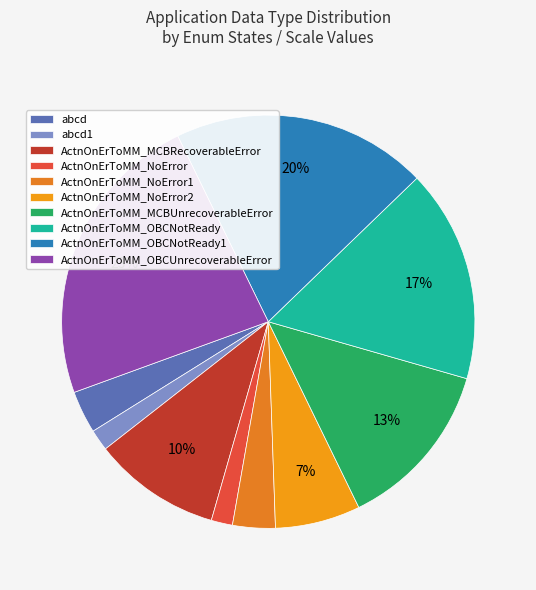

How many slices are in this pie chart?

10